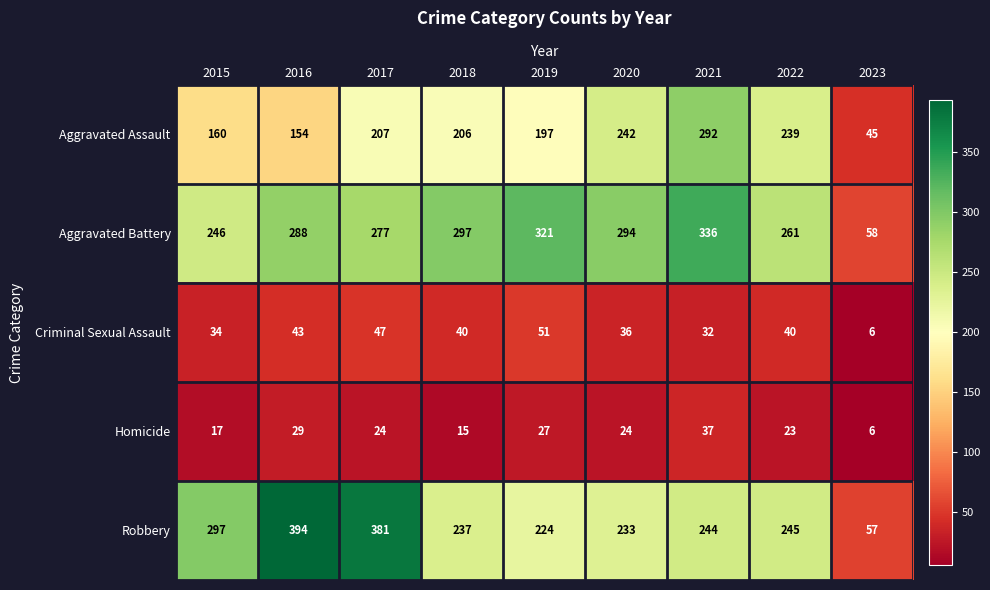

Which category has the highest value across all series?

2016